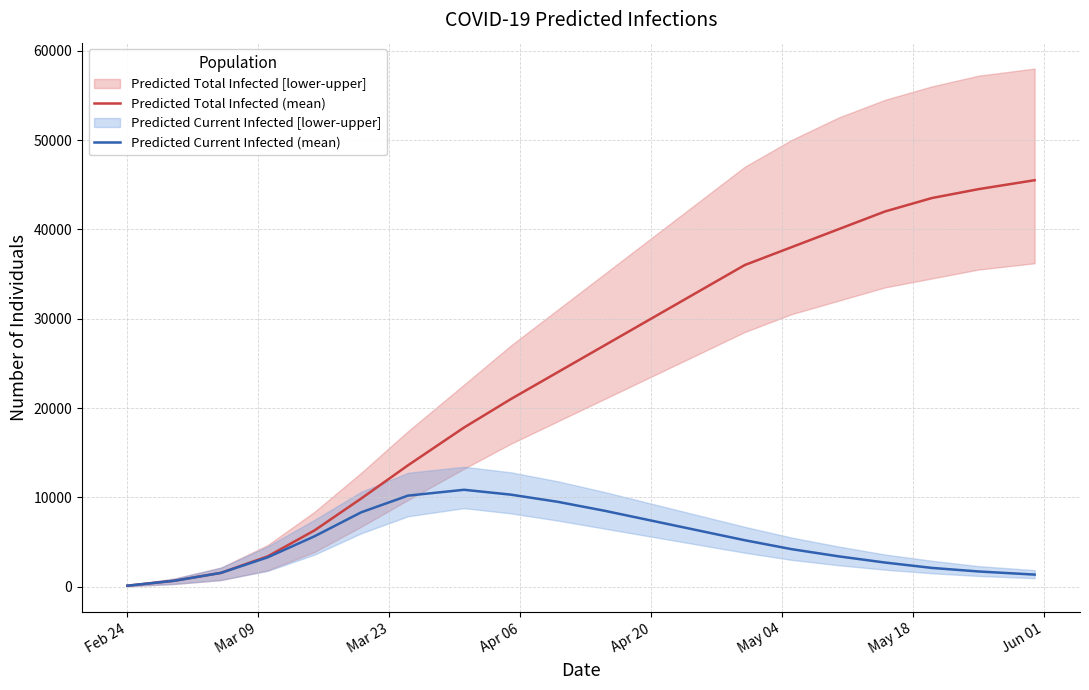

The value of Predicted Total Infected (mean) at Apr 20 is 30000. True or false?

True